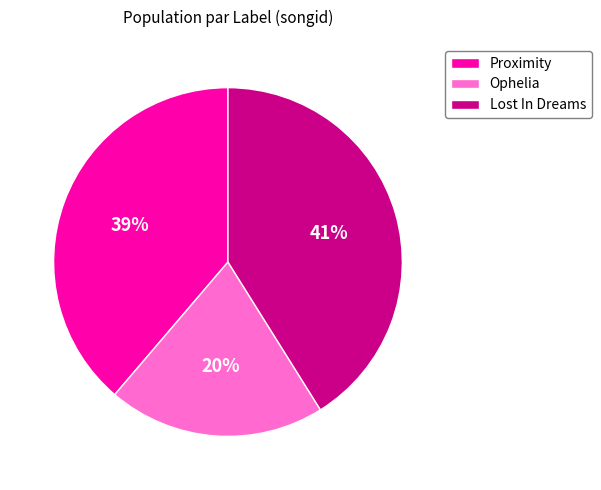

To the nearest percent, what is the difference between the largest and smallest slice percentages?

21%